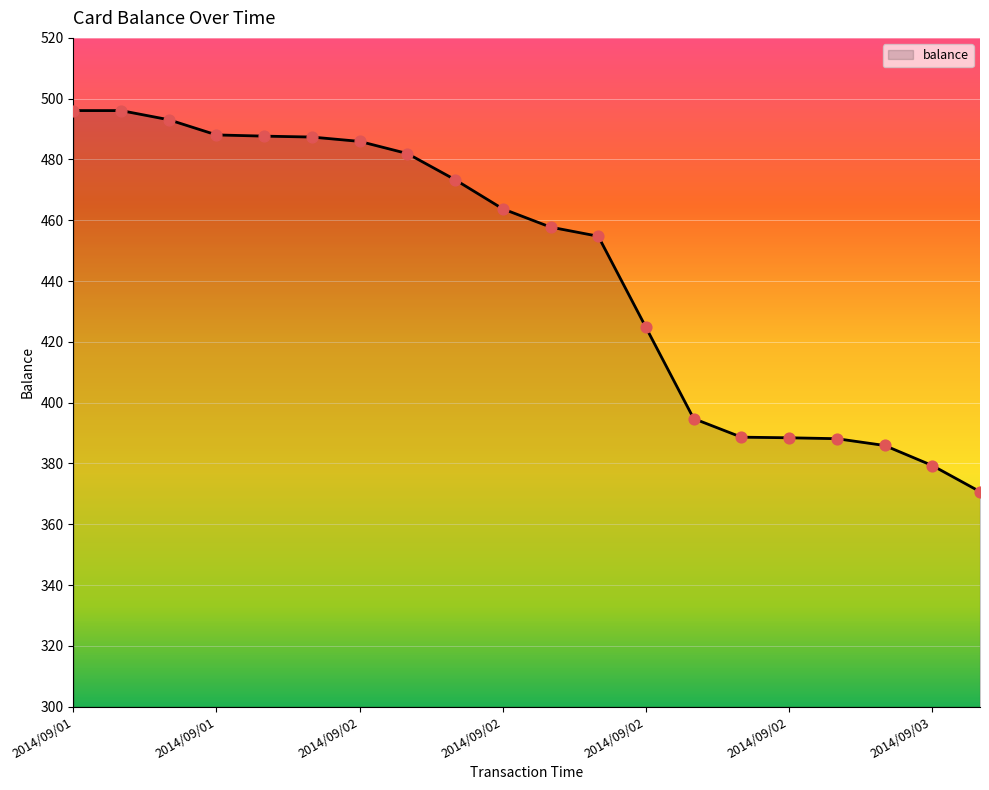

What is the maximum value shown in the chart?

496.1